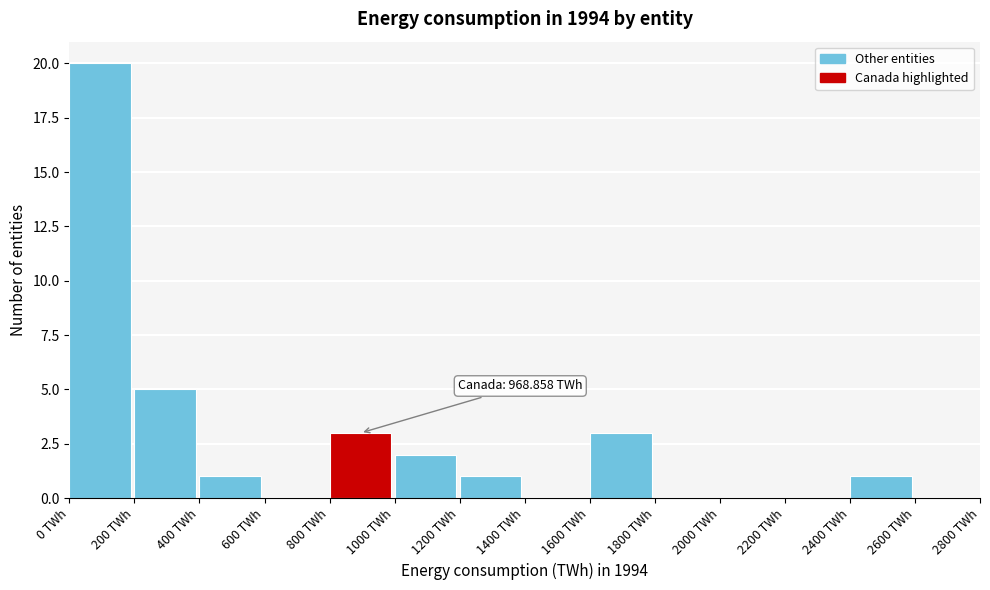

Over which range of the x-axis is the bar tallest?

0 to 200